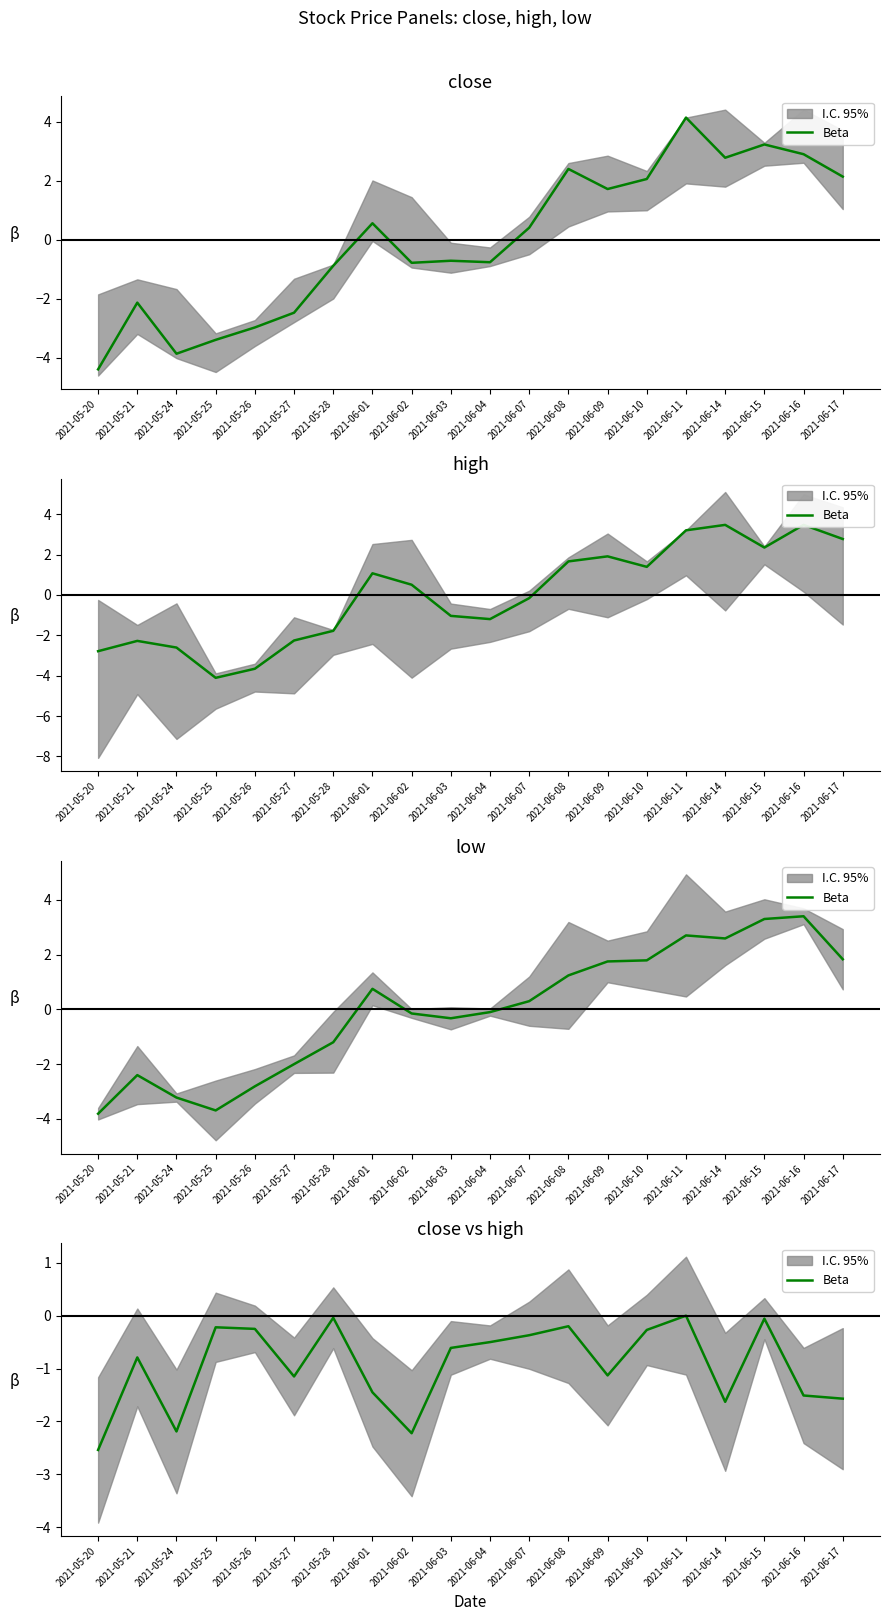

List the labels in order of value, smallest first.

2021-05-20, 2021-06-02, 2021-05-24, 2021-06-14, 2021-06-17, 2021-06-16, 2021-06-01, 2021-05-27, 2021-06-09, 2021-05-21, 2021-06-03, 2021-06-04, 2021-06-07, 2021-06-10, 2021-05-26, 2021-05-25, 2021-06-08, 2021-06-15, 2021-05-28, 2021-06-11